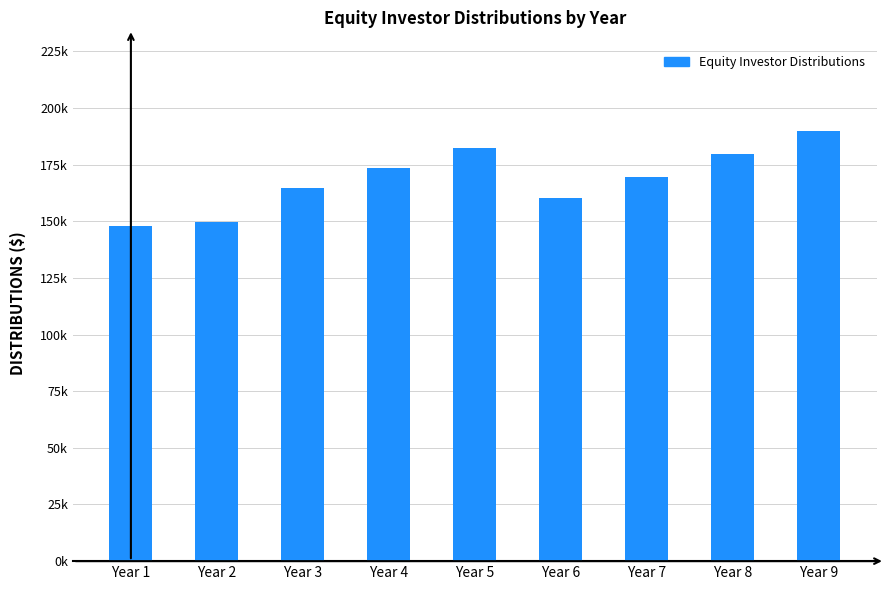

Reading right to left, list all the values displayed in this chart.

Year 9=189868.2	Year 8=179646.6	Year 7=169737.6	Year 6=160131.9	Year 5=182306.6	Year 4=173280.2	Year 3=164530.6	Year 2=149830.8	Year 1=147828.2